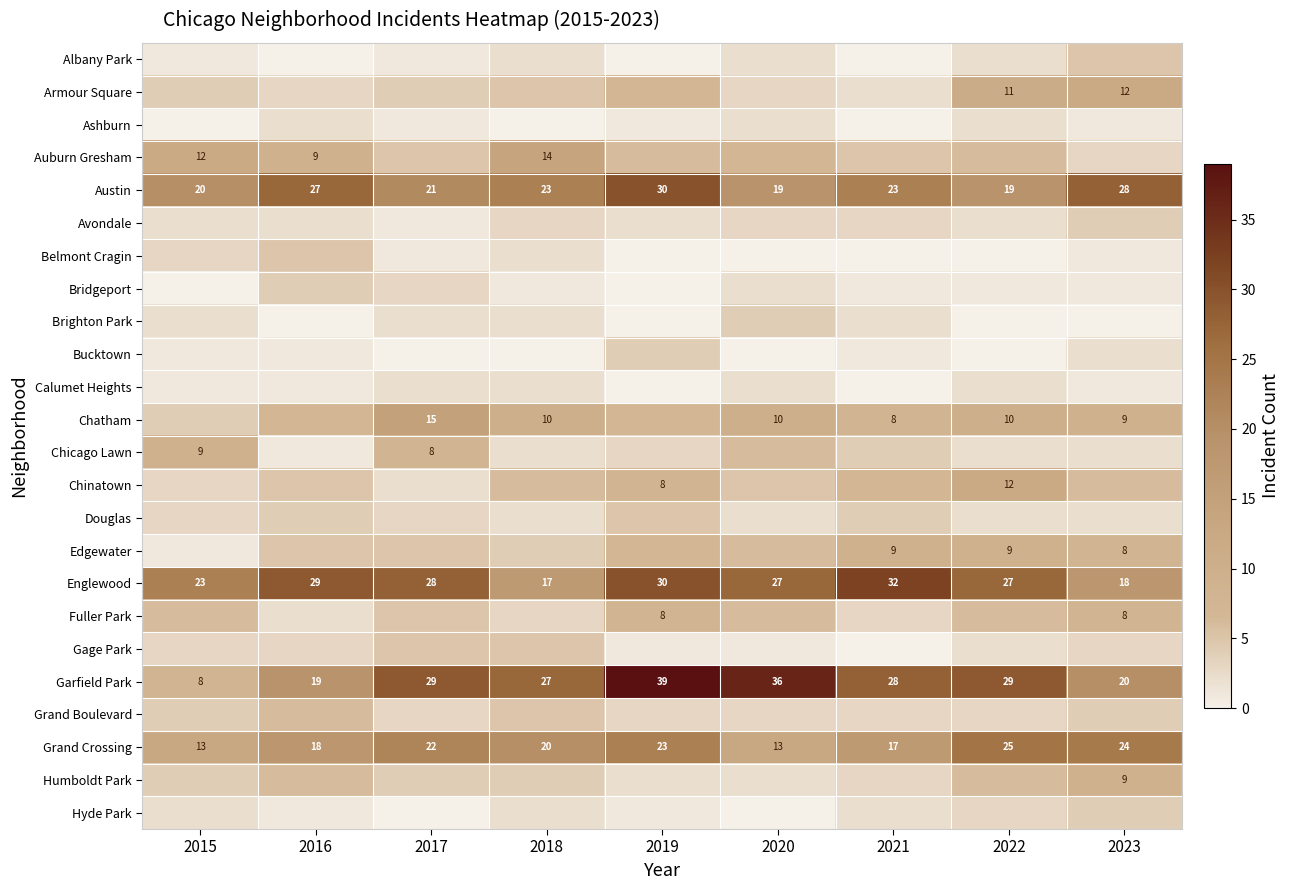

Where is Englewood nearest to the value 24?

2015